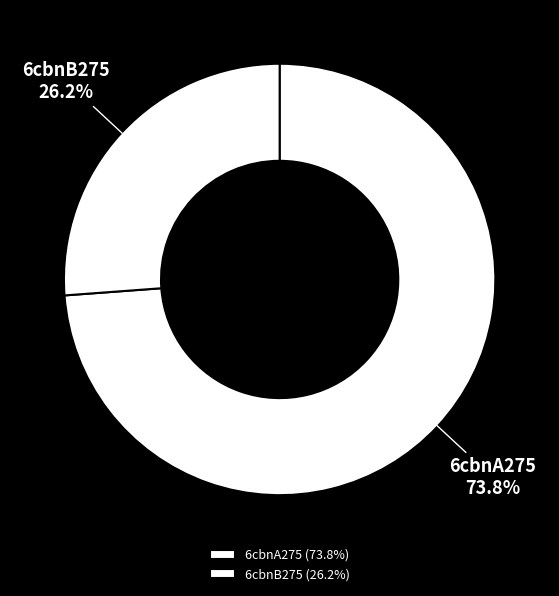

Between 6cbnB275 and 6cbnA275, which is larger?

6cbnA275